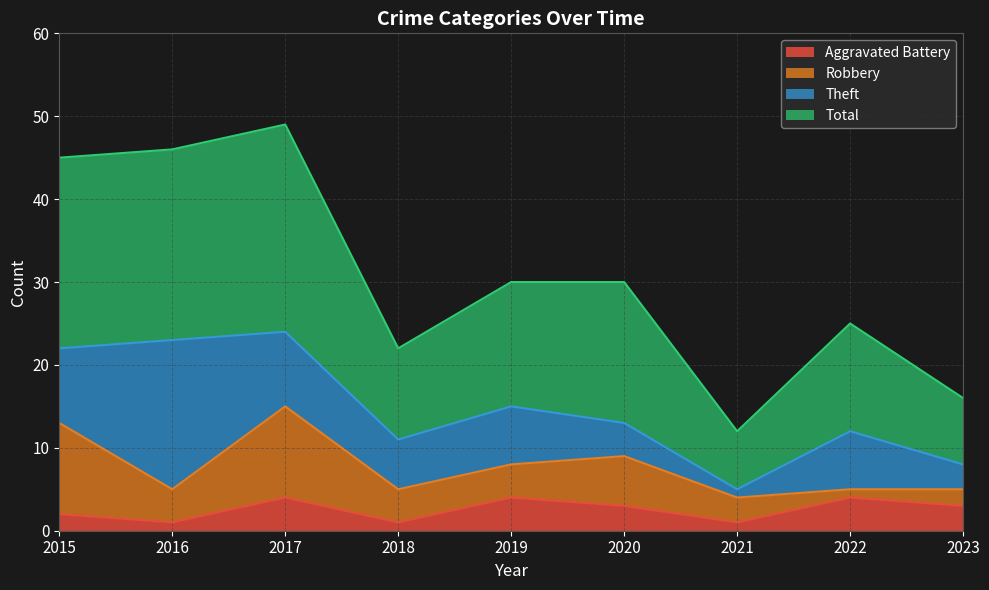

Between 2015 and 2023, which is larger?

2023